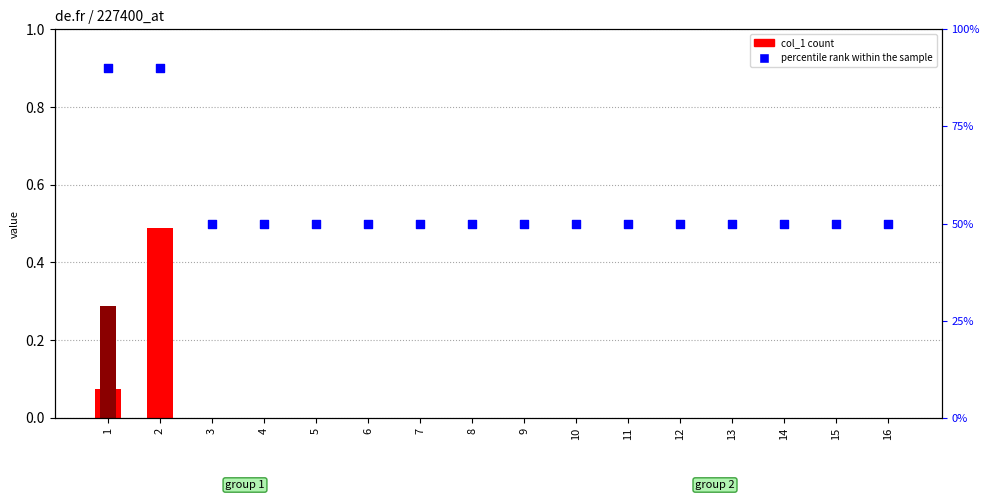

At how many categories does at least one series exceed 0?

16